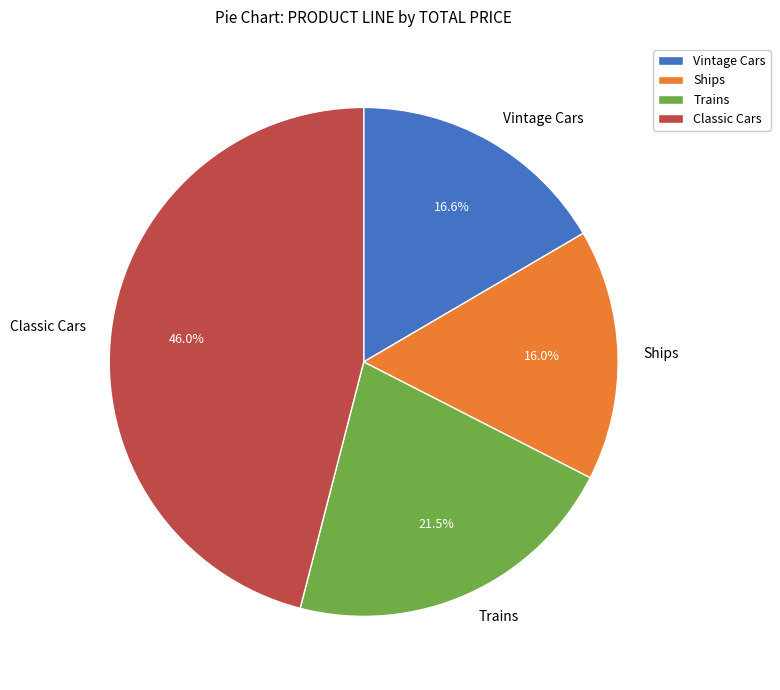

How much of the chart is everything except Vintage Cars?

83.4%